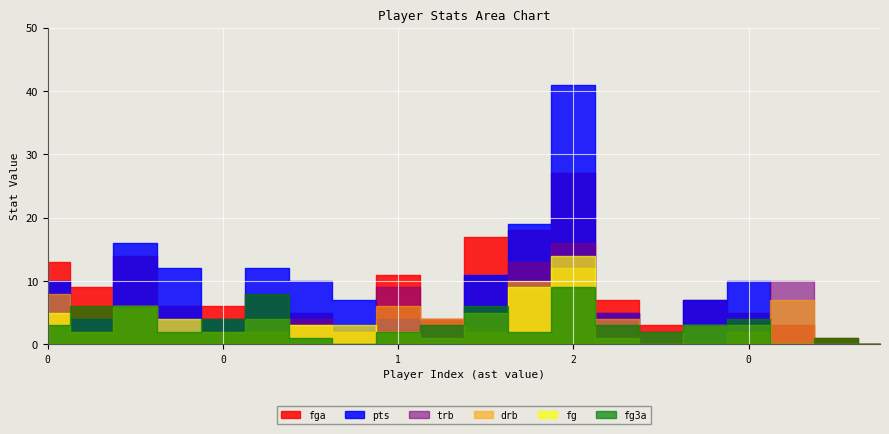

What is the difference between the pts values at 0 and 0?

4